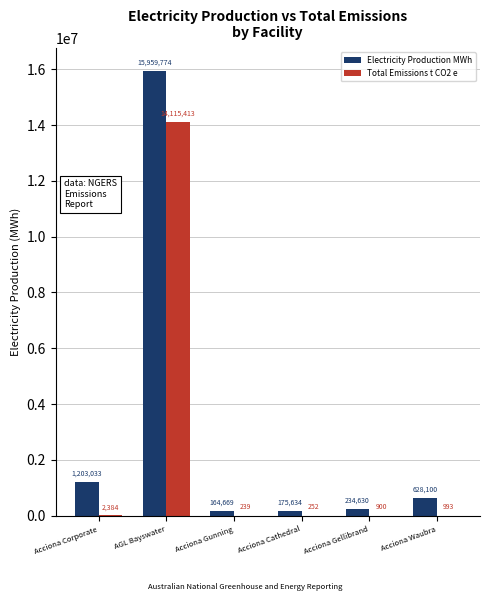

The value of Electricity Production MWh at Acciona Corporate is 334092. True or false?

False